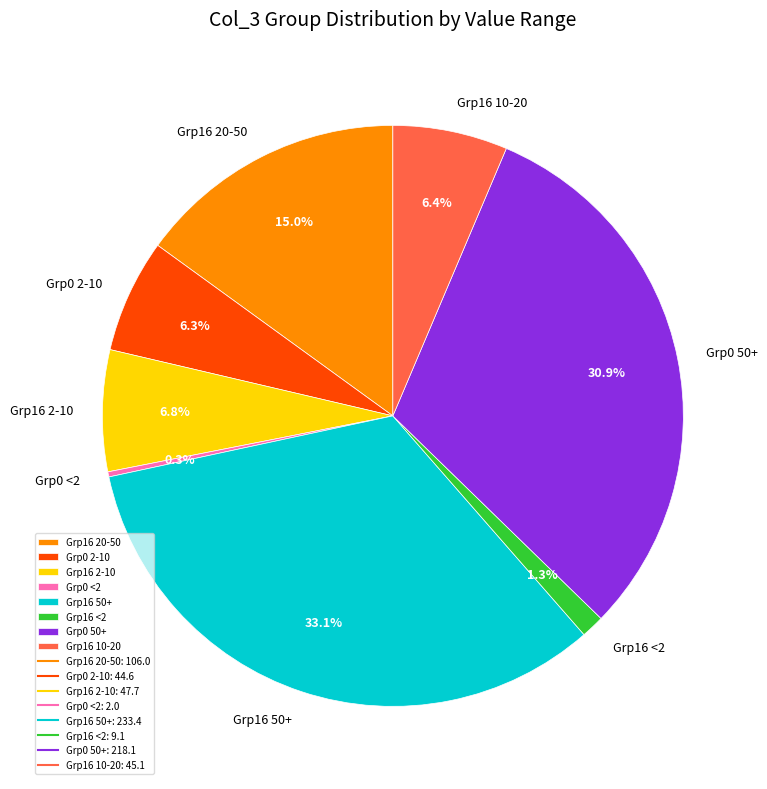

Which category has the biggest portion of the pie?

Grp16 50+